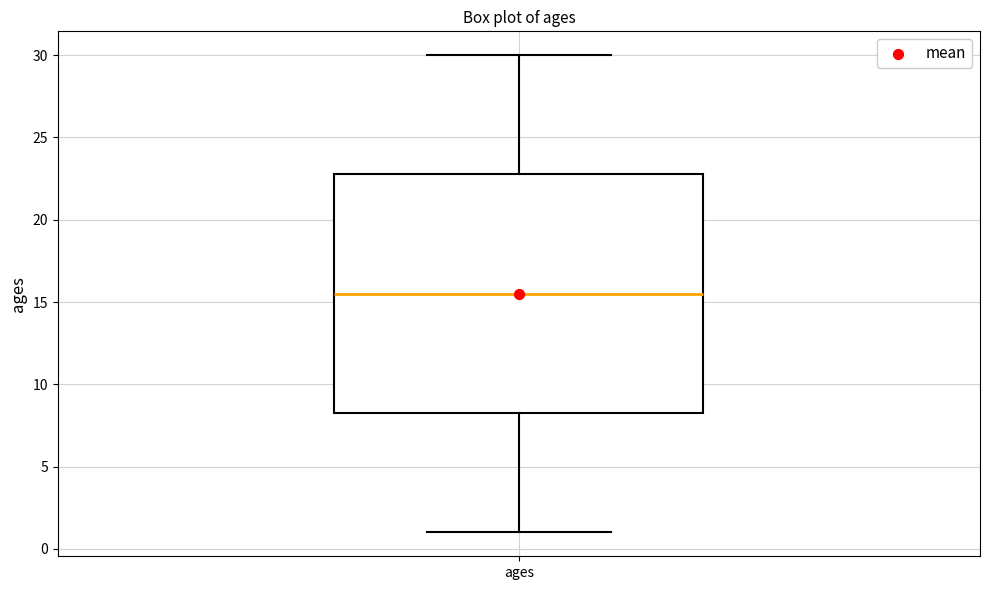

Read this box plot against the y-axis: the position of the median line, the range covered by the box, and the ends of both whiskers. The values are not printed on the chart, so give them approximately, as read against the axis.

median 15.5, box 8.5 to 23.0, whiskers 1.0 to 30.0